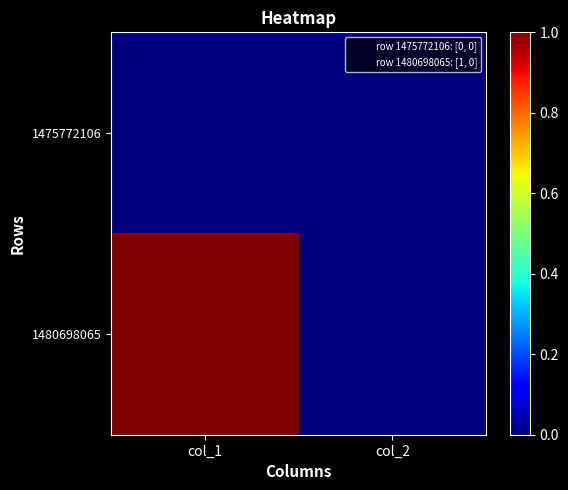

Which series has the largest total across all categories?

1480698065